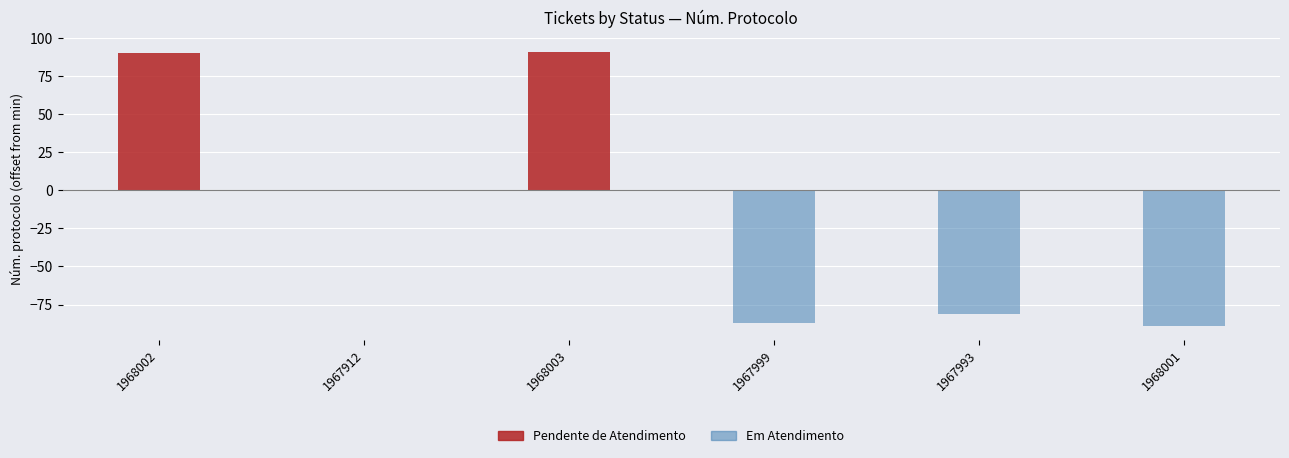

Rank the series by their average value, from lowest to highest.

Em Atendimento, Pendente de Atendimento